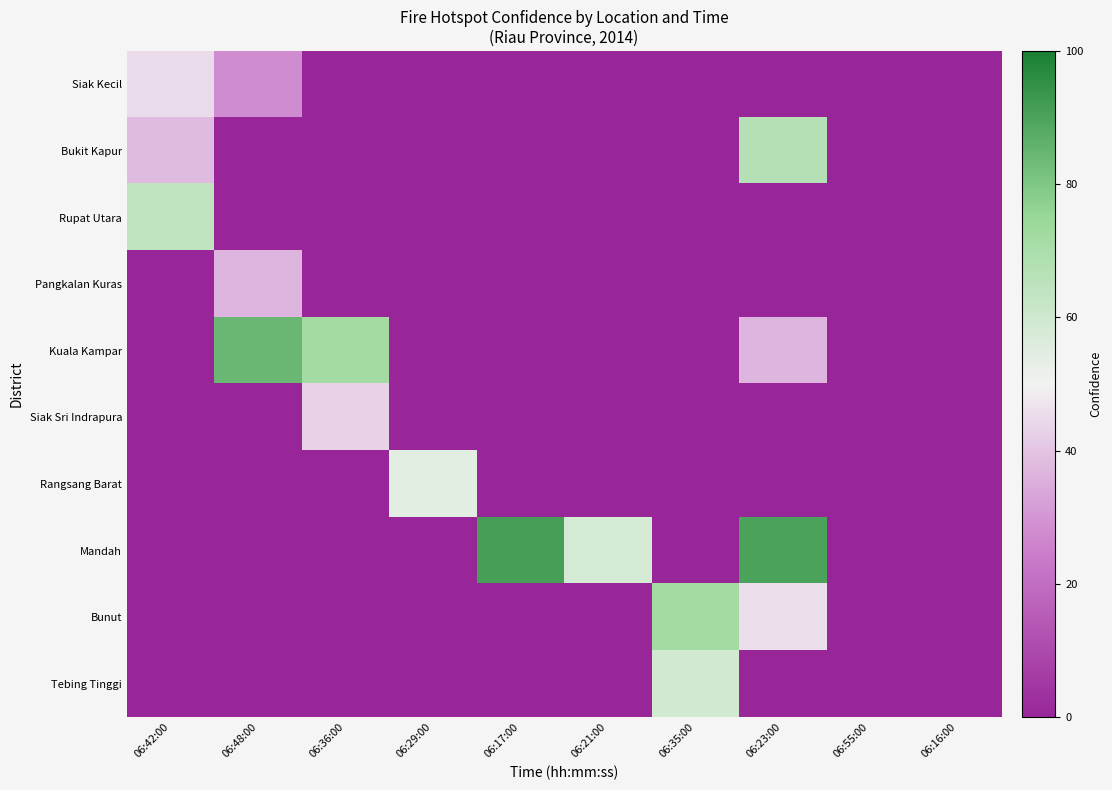

Which series has the largest range (max minus min)?

Mandah